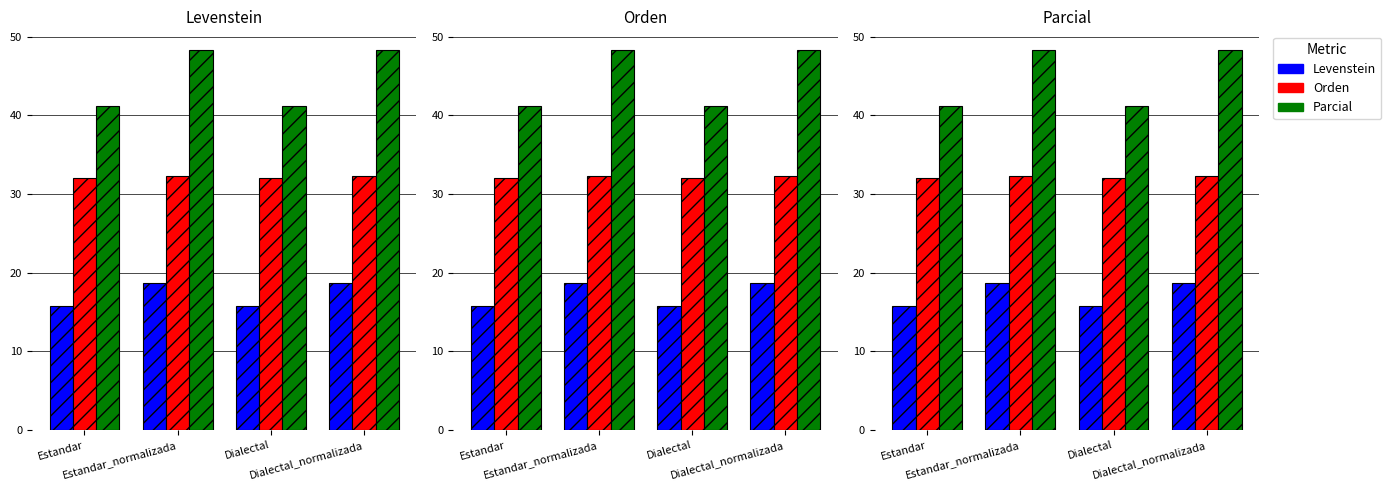

At which label does Parcial first exceed 48?

Estandar_normalizada